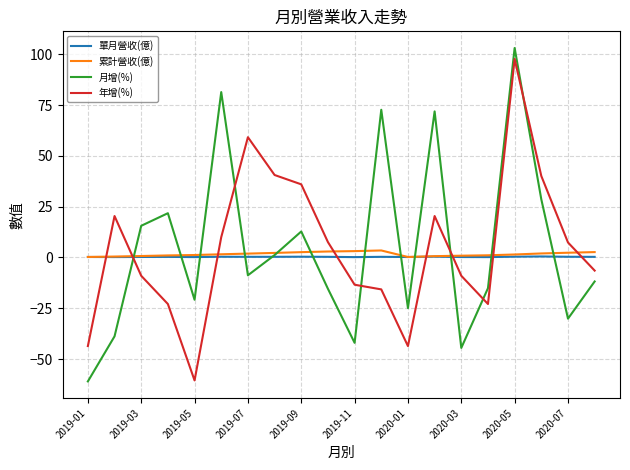

What is the highest value of the 年增(%) series?

97.7